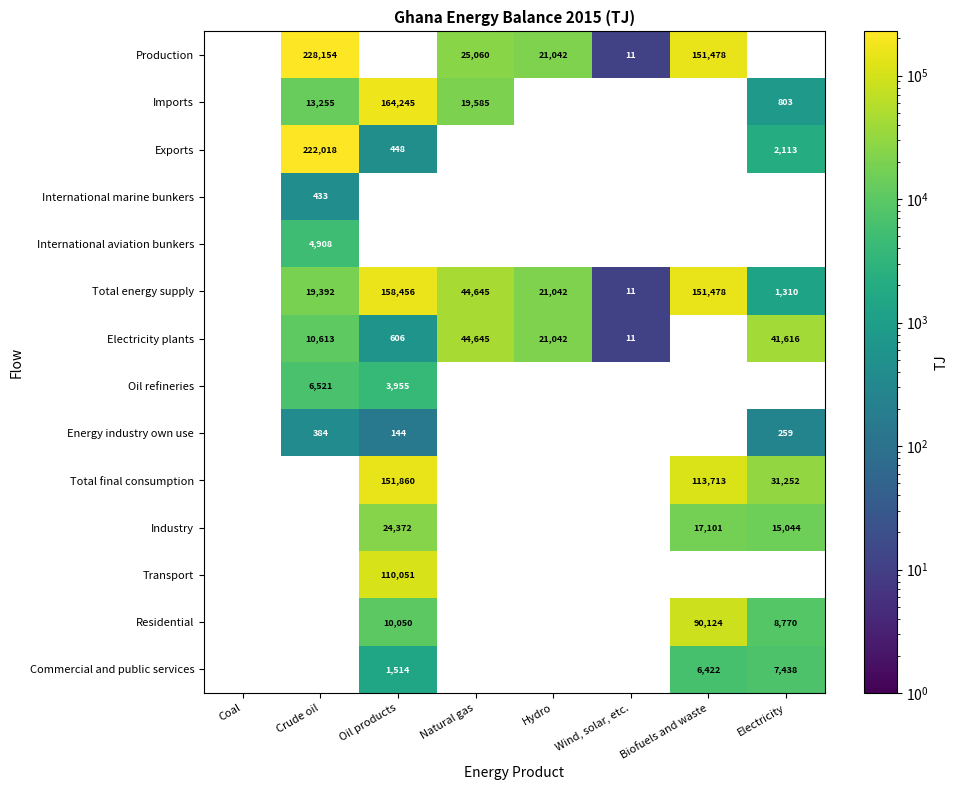

The Total energy supply series shows 257192 at Oil products. True or false?

False